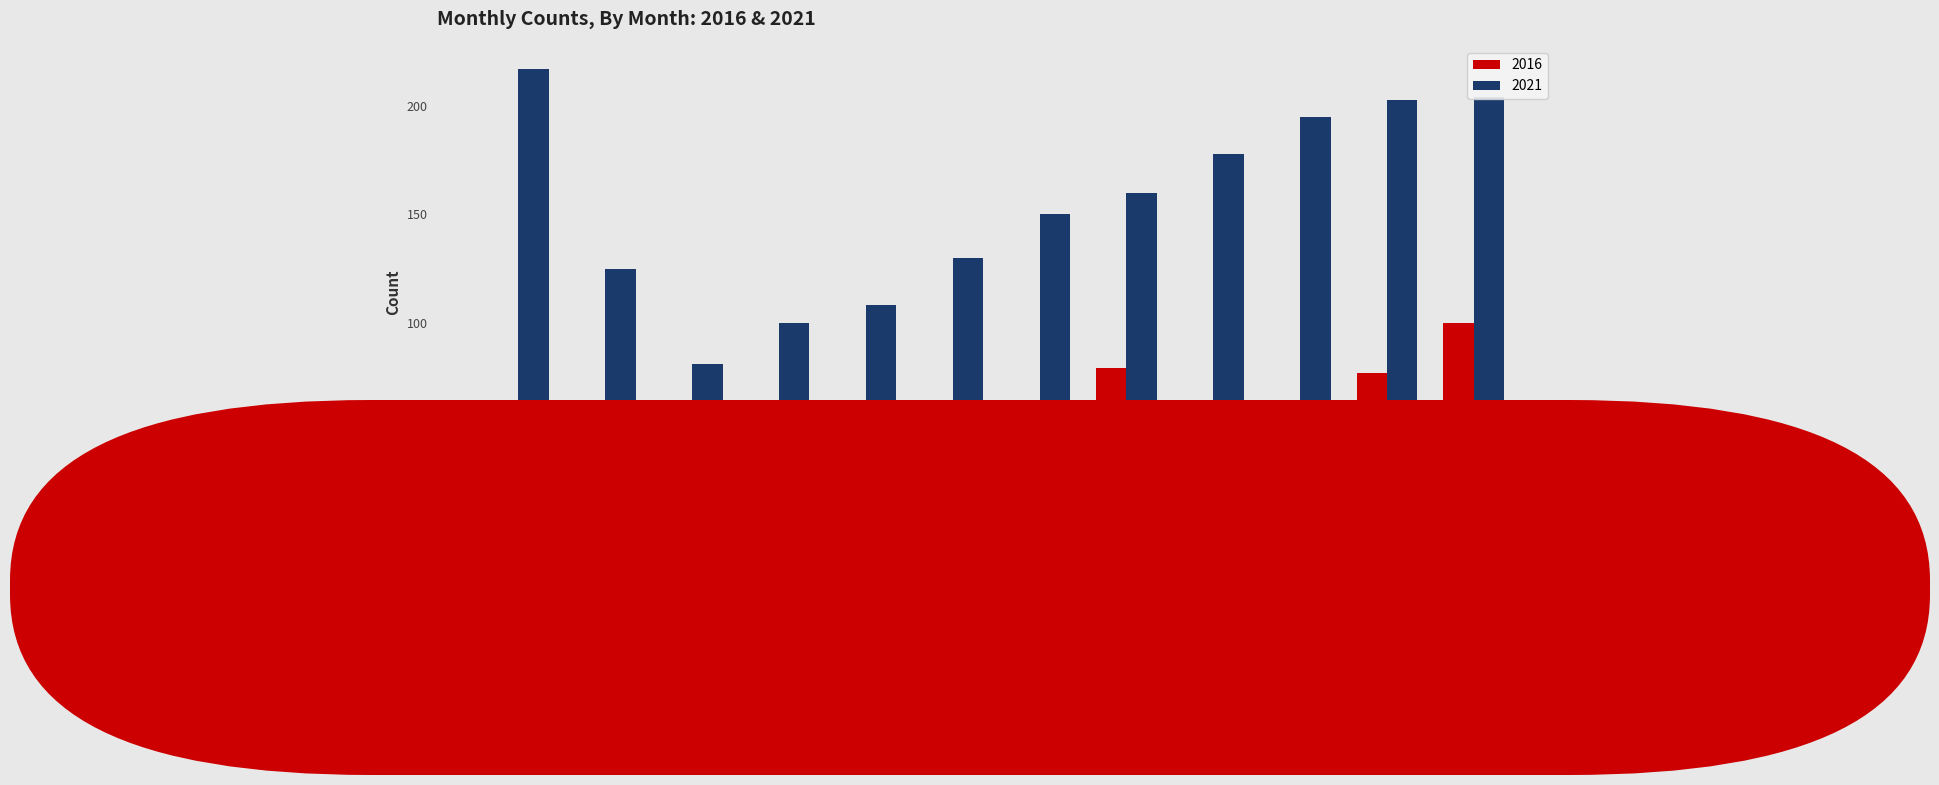

Rank the series by their maximum value, from lowest to highest.

2016, 2021